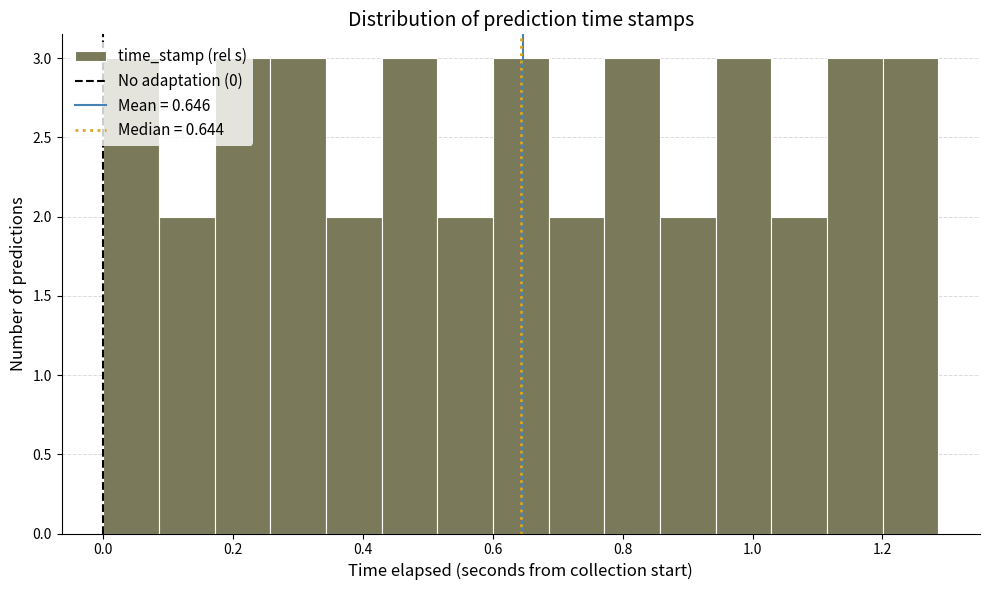

Reading left to right, transcribe this chart: for each bar, give the range it covers on the x-axis and its height. Neither the bar edges nor the heights are printed on the chart, so give them approximately, as read against the axes.

0.00 to 0.08: 3
0.08 to 0.18: 2
0.18 to 0.26: 3
0.26 to 0.34: 3
0.34 to 0.42: 2
0.42 to 0.52: 3
0.52 to 0.60: 2
0.60 to 0.68: 3
0.68 to 0.78: 2
0.78 to 0.86: 3
0.86 to 0.94: 2
0.94 to 1.02: 3
1.02 to 1.12: 2
1.12 to 1.20: 3
1.20 to 1.28: 3